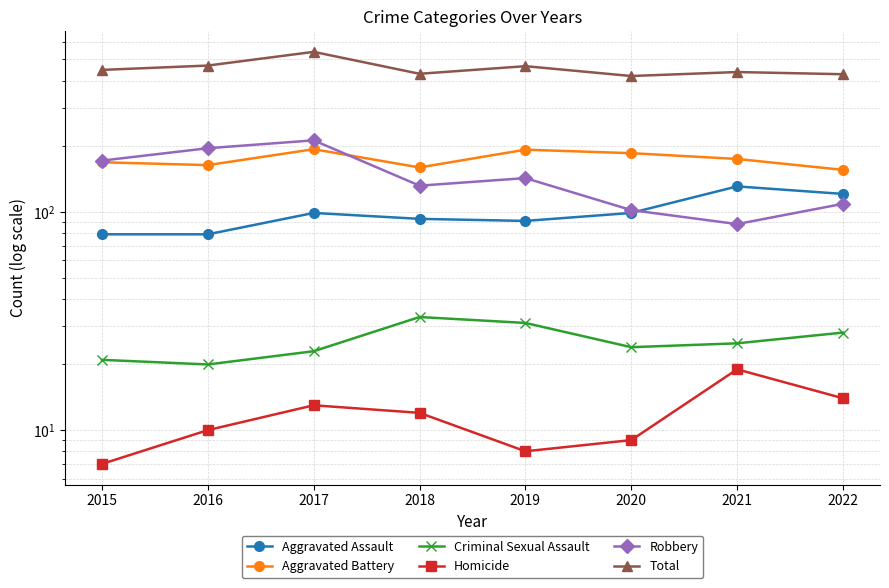

How many lines are shown in the chart?

6